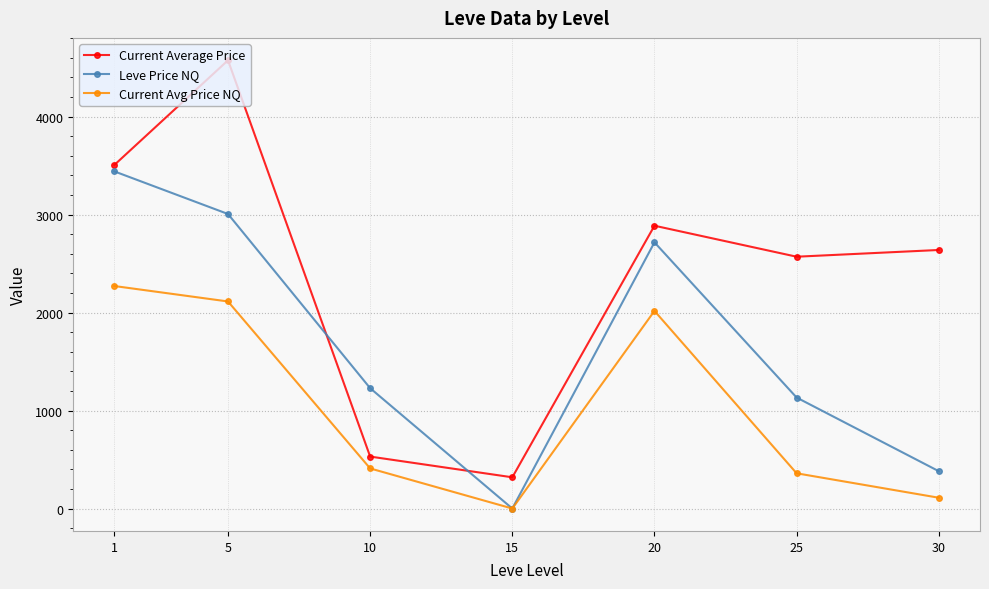

Where is the first local maximum for Current Avg Price NQ?

20